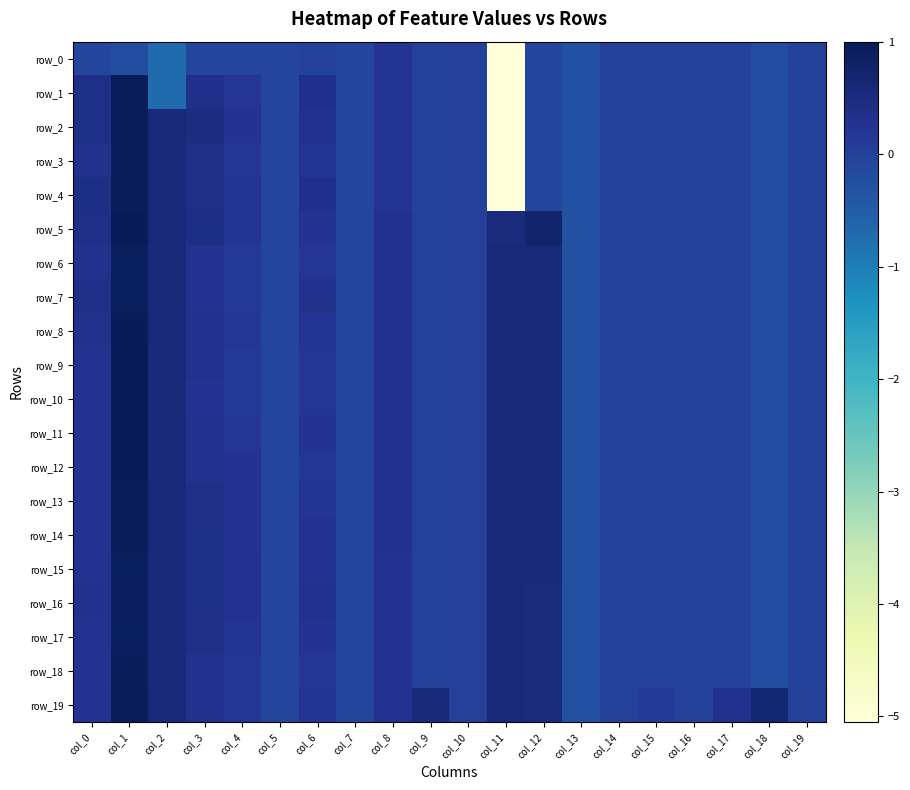

True or false: row_7 has a value of -0.0 at col_14.

False